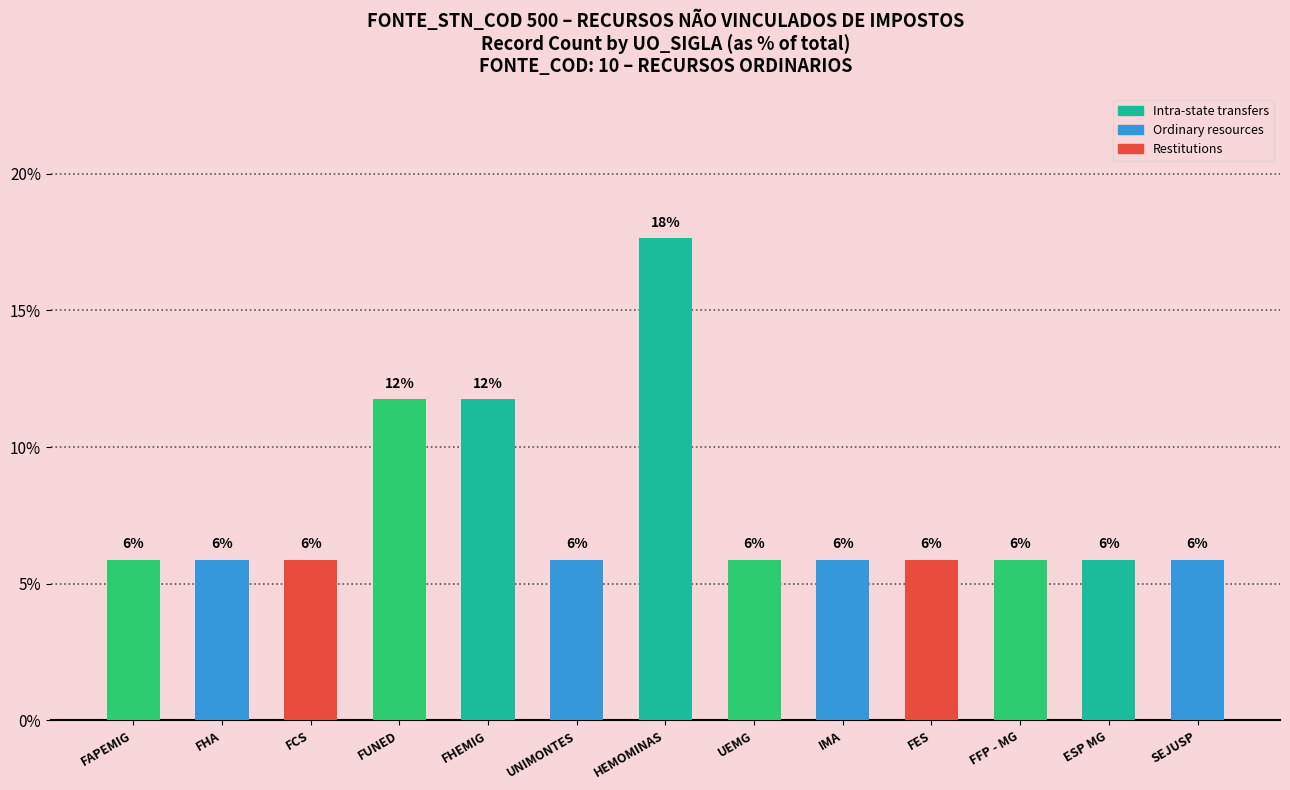

The chart shows a value of 5.9 at SEJUSP. True or false?

True